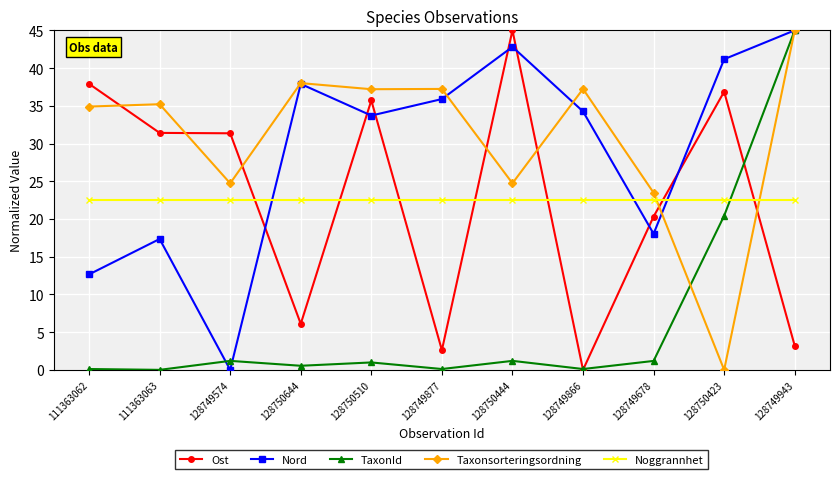

What is the difference between the TaxonId values at 128750644 and 128750444?

0.6